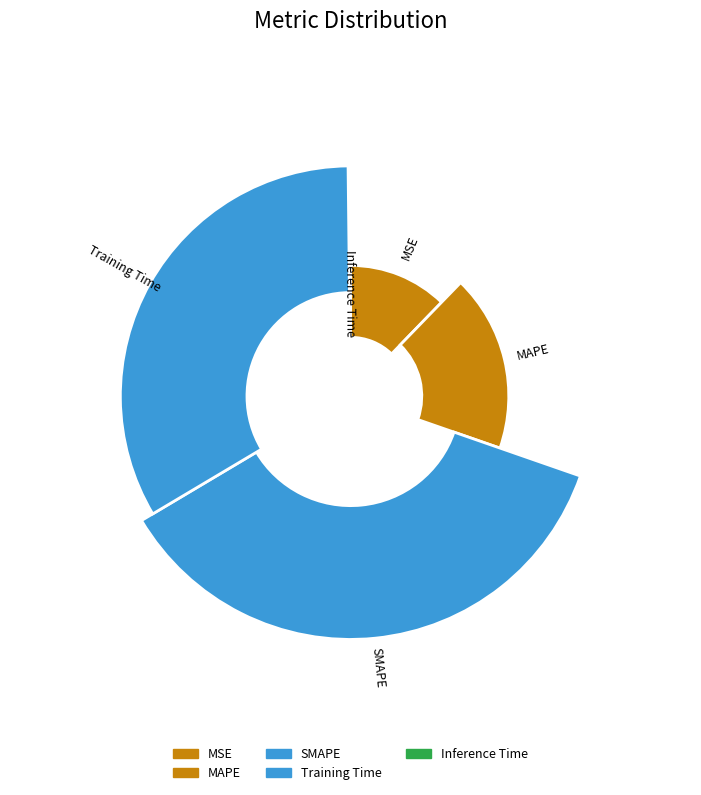

What portion of the pie excludes Training Time?

66.6%